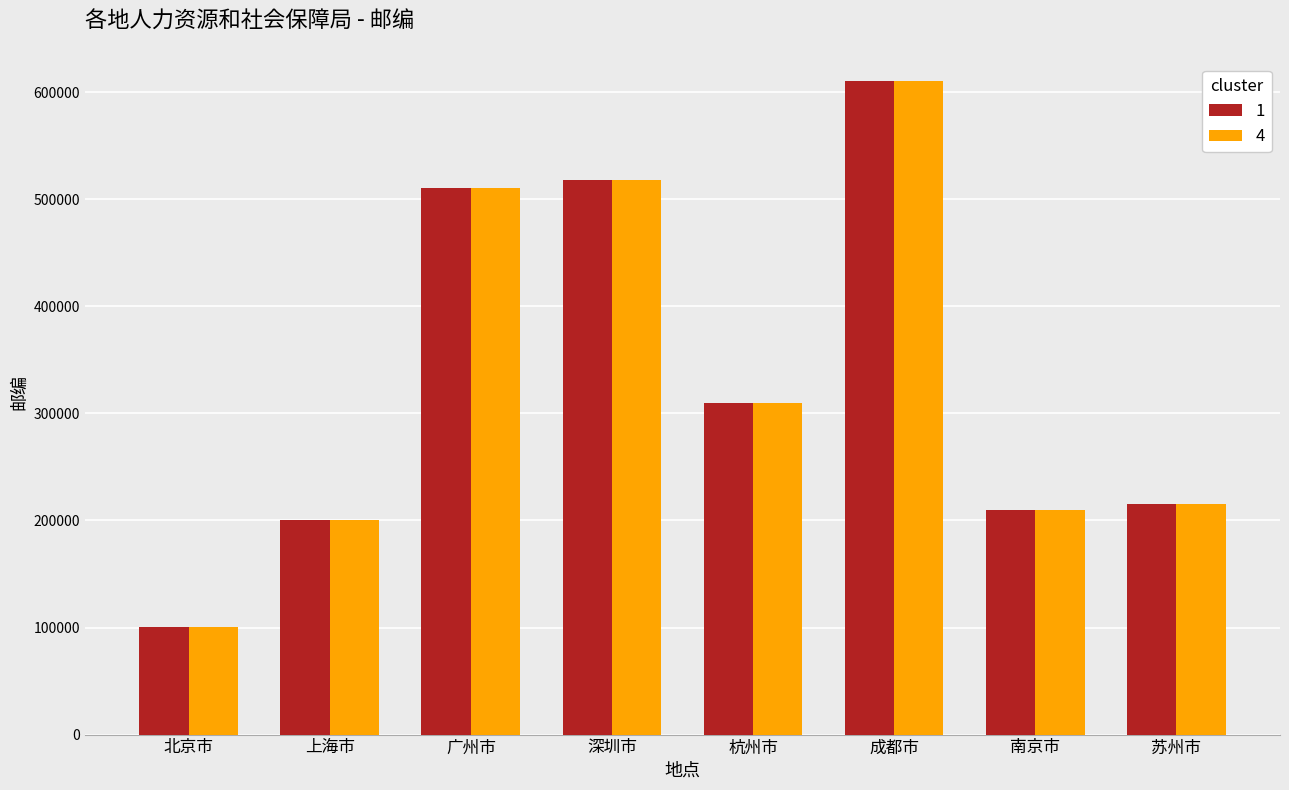

At how many categories does at least one series exceed 135890?

7